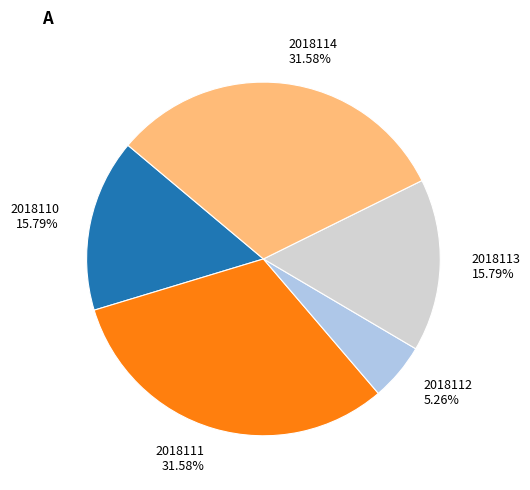

True or false: 2018112 accounts for 18% of the total.

False